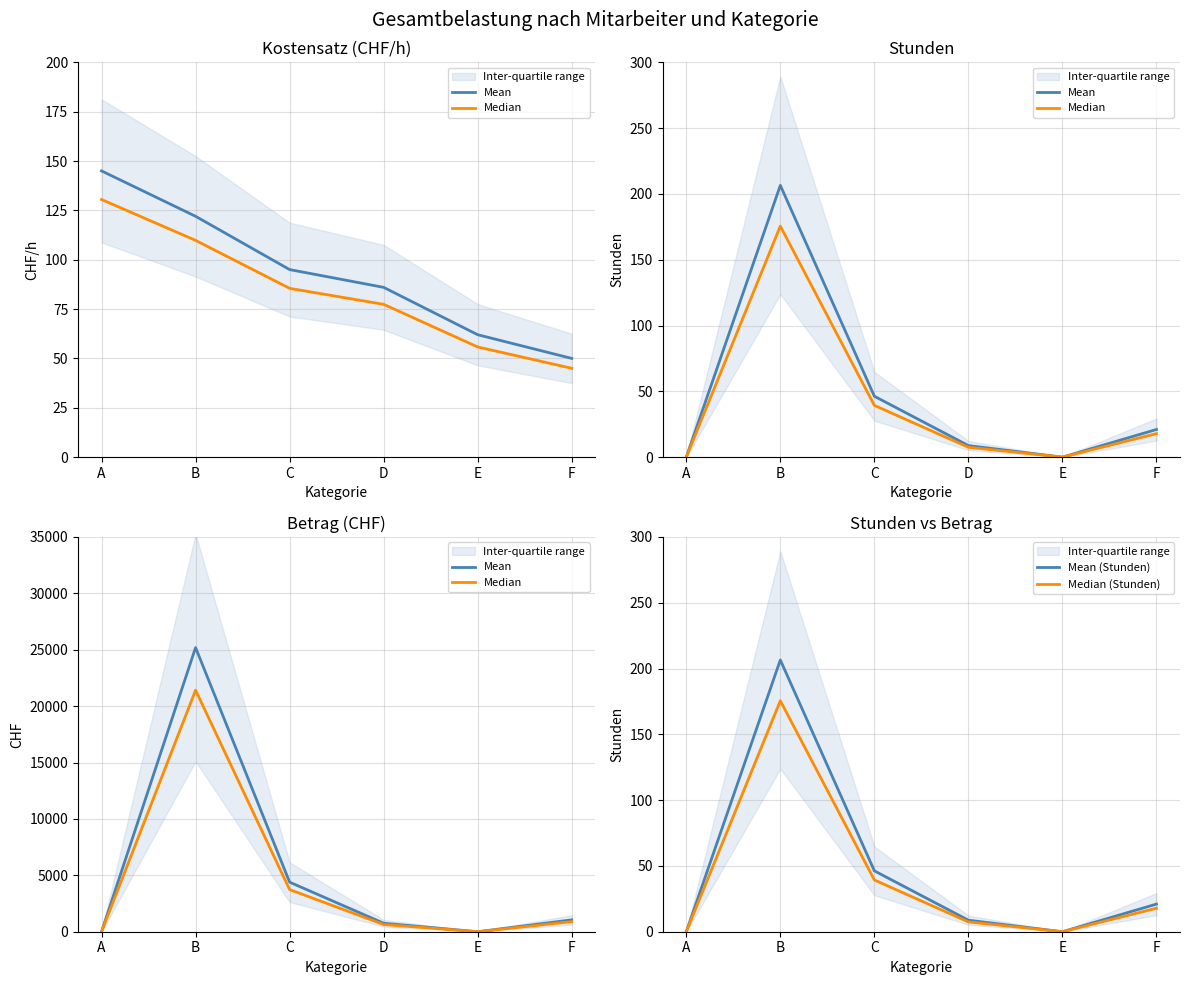

Is it true that Median (Stunden) equals 175.5 at B?

True